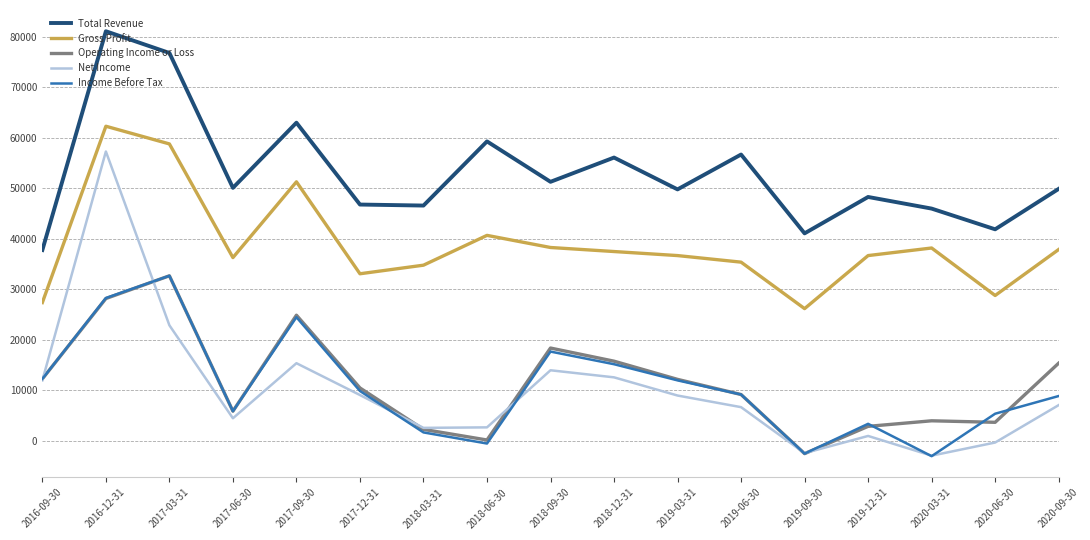

True or false: Net Income and Gross Profit cross at least once.

False